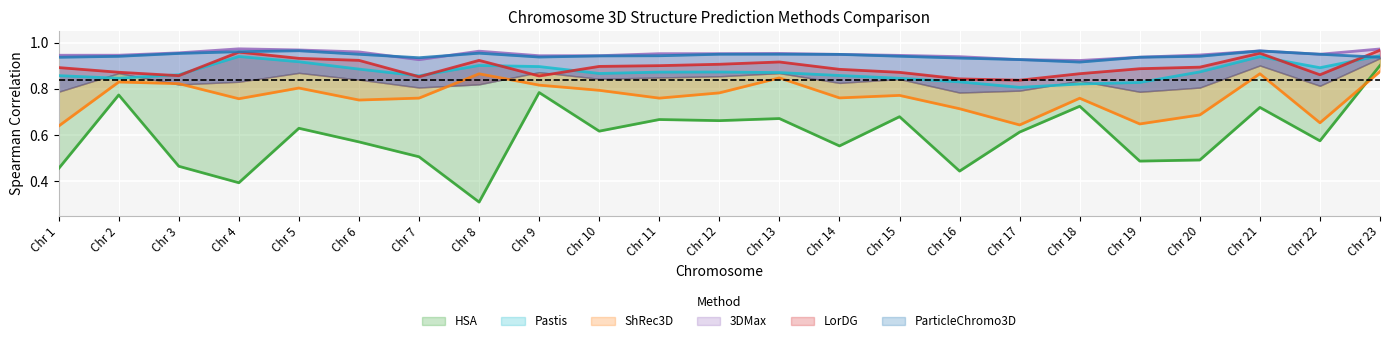

Which series has the largest total across all categories?

3DMax